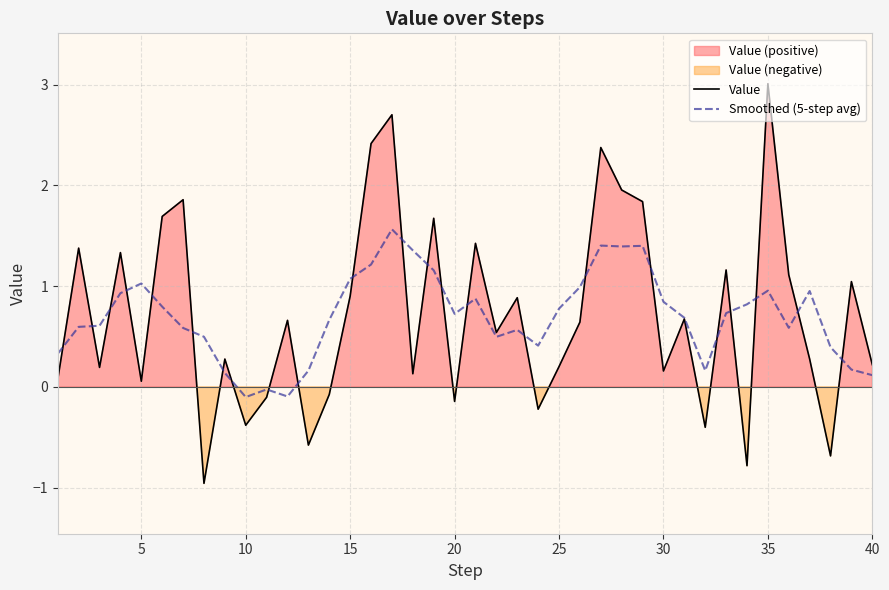

How many distinct data groups are displayed?

2